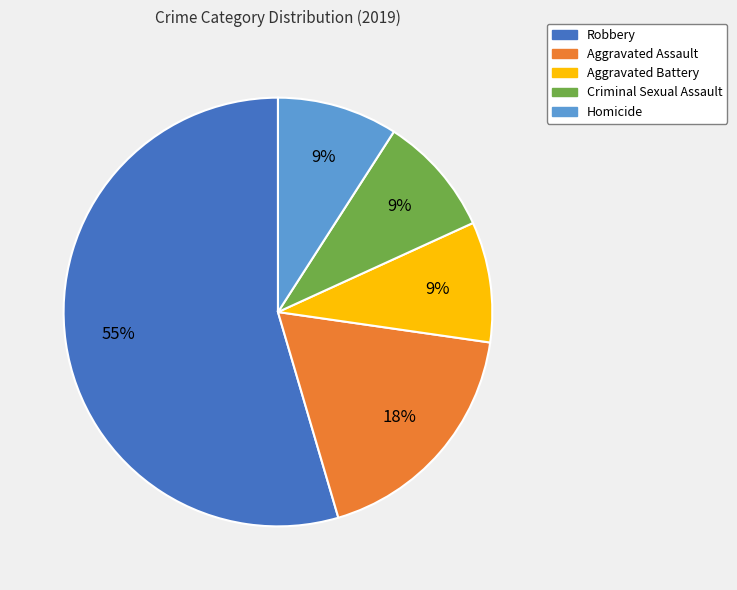

The Criminal Sexual Assault slice represents 9% of the pie. True or false?

True